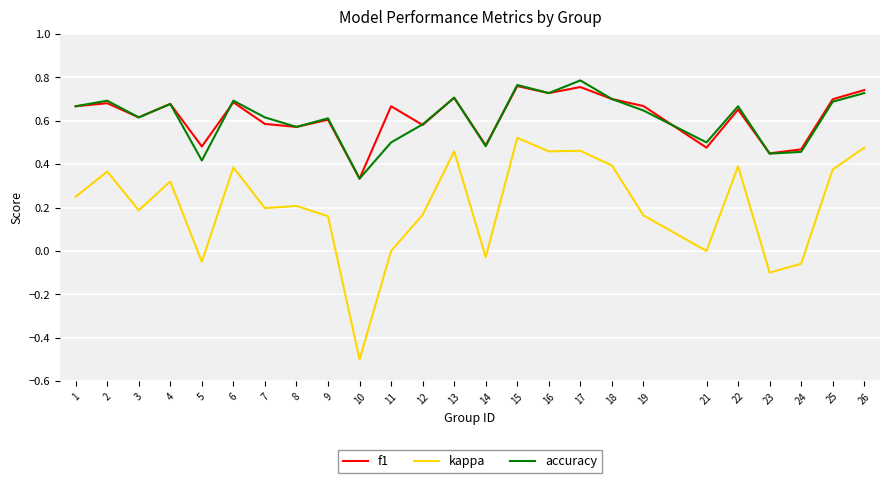

Between 12 and 16, which series saw the biggest shift?

kappa